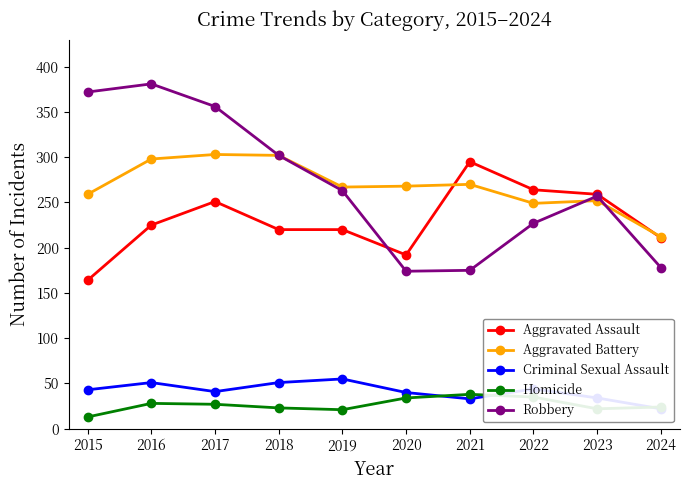

True or false: Homicide and Robbery intersect in this chart.

False